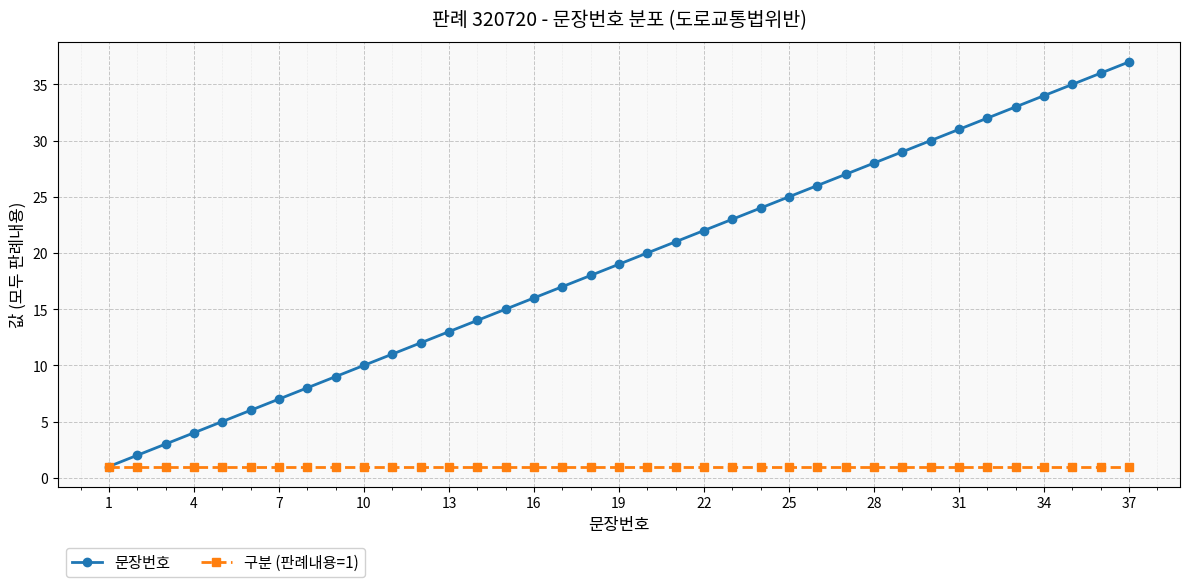

What is the maximum value for 문장번호?

37